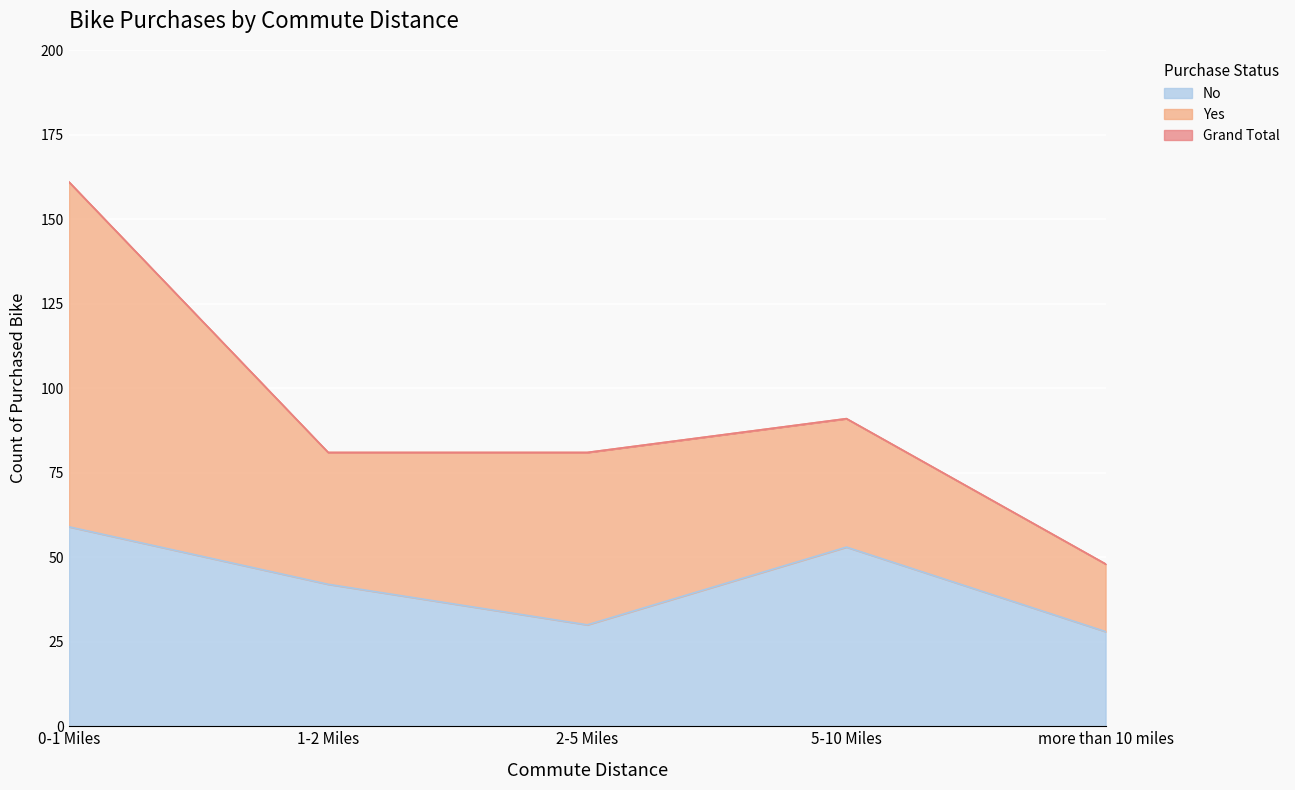

Is it true that No equals 13 at more than 10 miles?

False